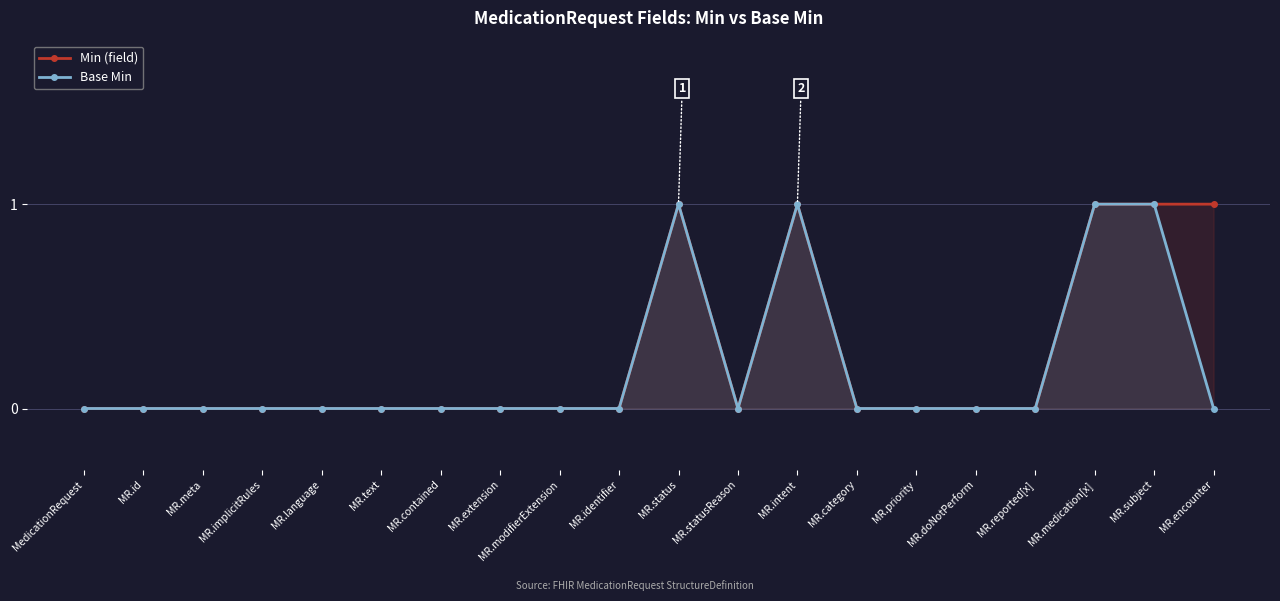

Reading right to left, extract all data points from this chart.

Min (field): MR.encounter=1	MR.subject=1	MR.medication[x]=1	MR.reported[x]=0	MR.doNotPerform=0	MR.priority=0	MR.category=0	MR.intent=1	MR.statusReason=0	MR.status=1	MR.identifier=0	MR.modifierExtension=0	MR.extension=0	MR.contained=0	MR.text=0	MR.language=0	MR.implicitRules=0	MR.meta=0	MR.id=0	MedicationRequest=0
Base Min: MR.encounter=0	MR.subject=1	MR.medication[x]=1	MR.reported[x]=0	MR.doNotPerform=0	MR.priority=0	MR.category=0	MR.intent=1	MR.statusReason=0	MR.status=1	MR.identifier=0	MR.modifierExtension=0	MR.extension=0	MR.contained=0	MR.text=0	MR.language=0	MR.implicitRules=0	MR.meta=0	MR.id=0	MedicationRequest=0